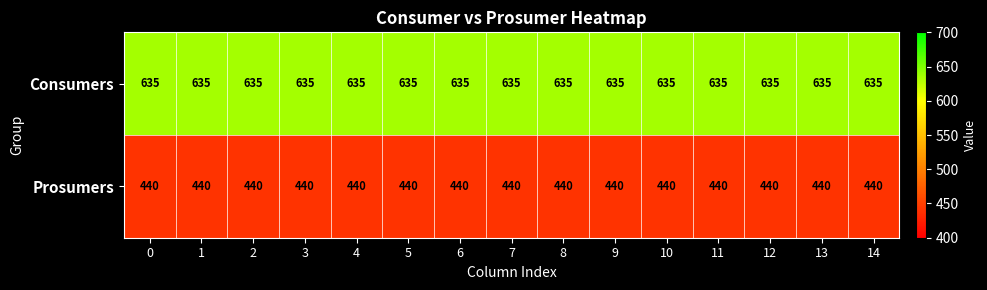

What is the spread (max minus min) of values at 6?

195